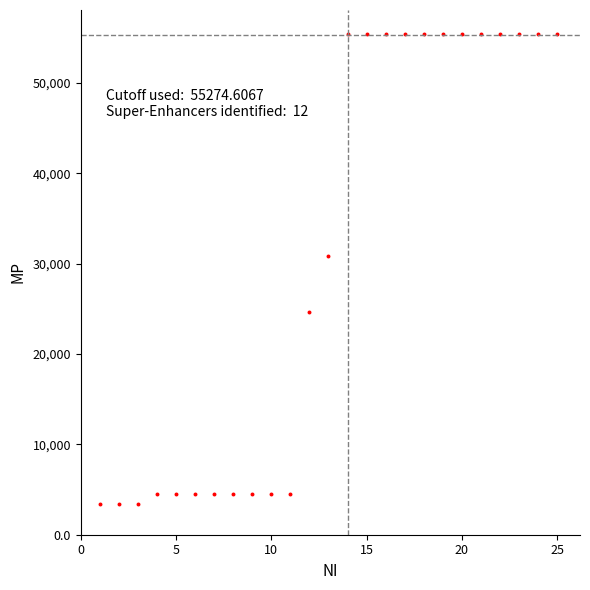

What is the range of Y values (max minus min)?

52061